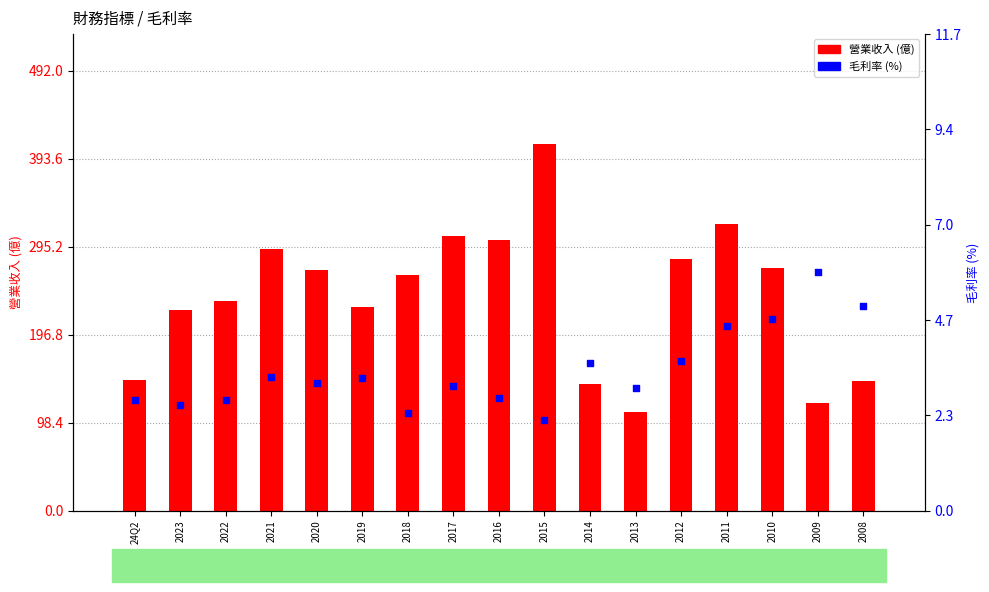

What are all the series names shown in the legend?

營業收入, 毛利率